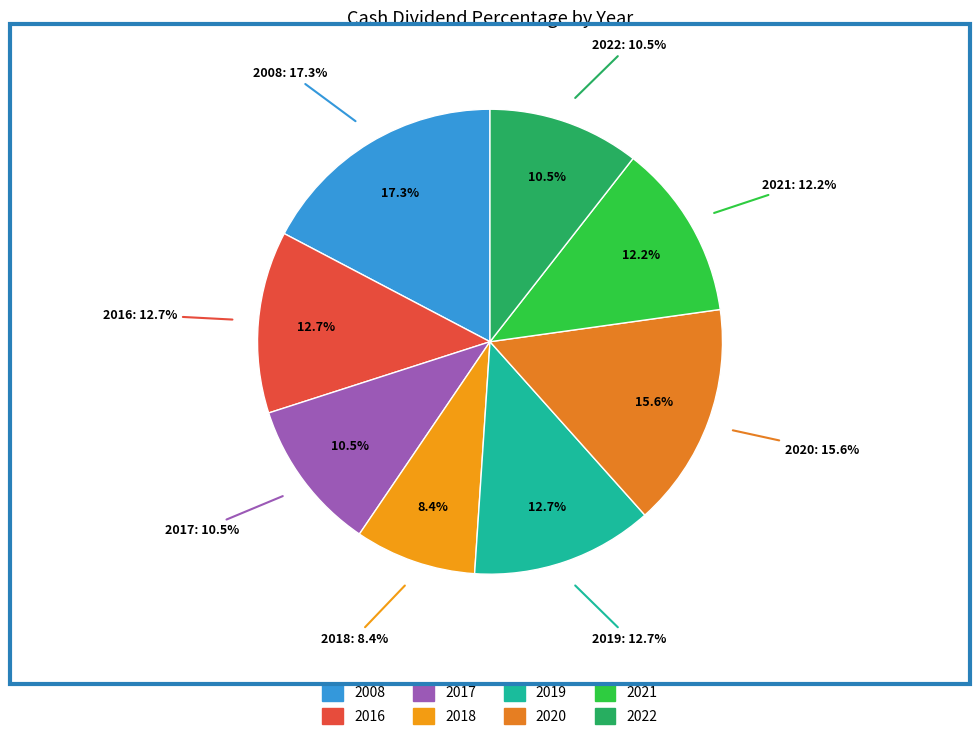

Count the number of slices in the pie.

8